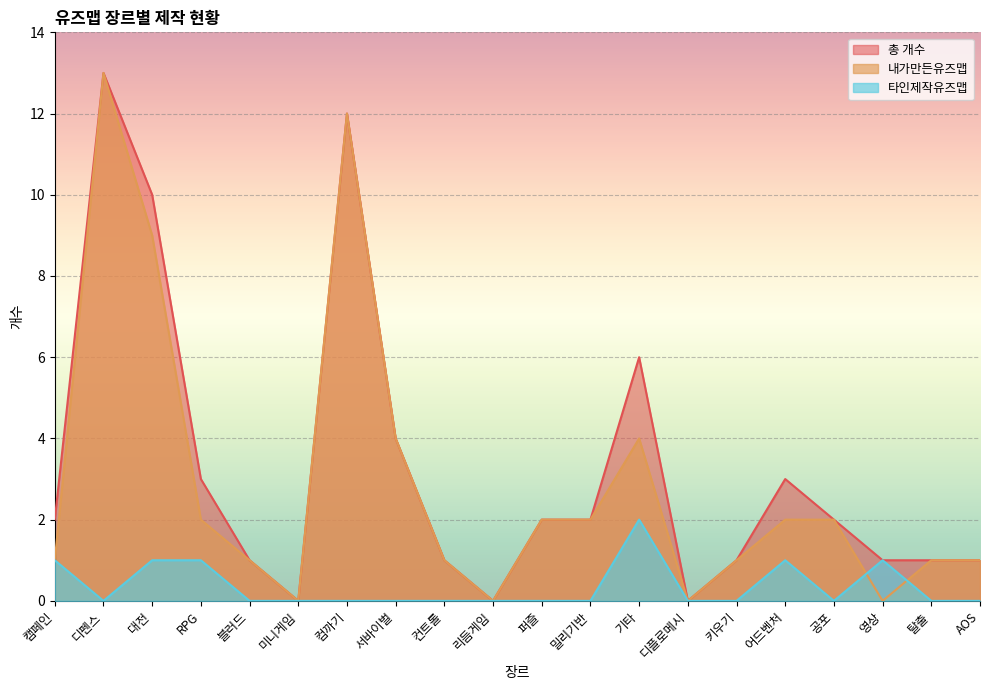

What is the sum of all 타인제작유즈맵 values?

7